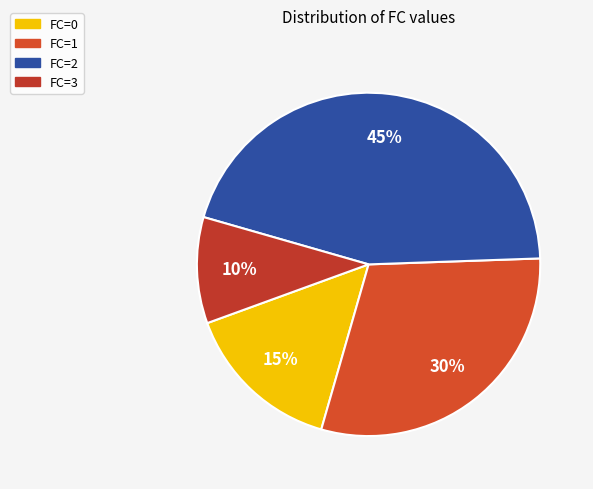

The FC=3 slice represents 10% of the pie. True or false?

True